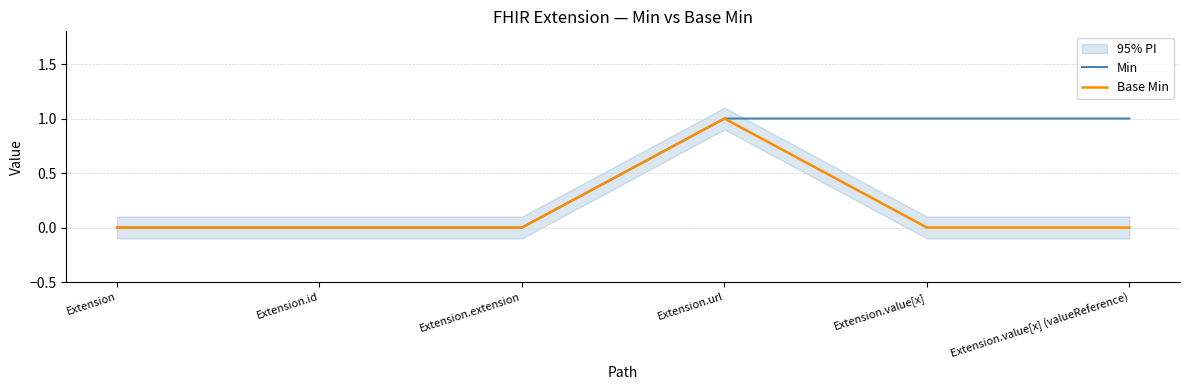

What is the difference between the maximum and minimum values in the Base Min series?

1